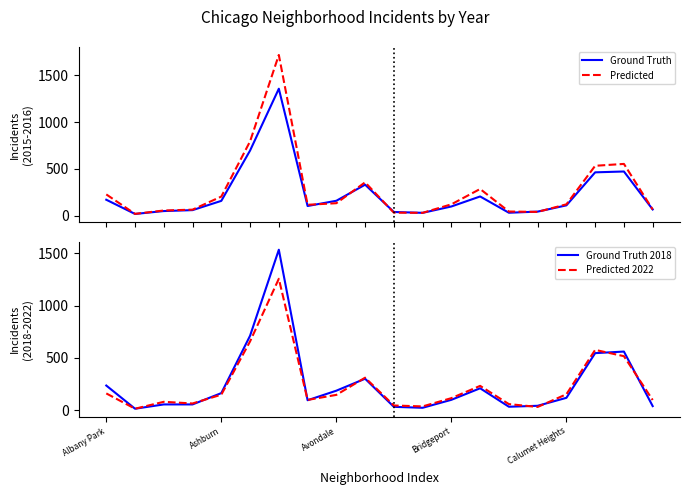

The Predicted 2022 series shows 154 at Calumet Heights. True or false?

True